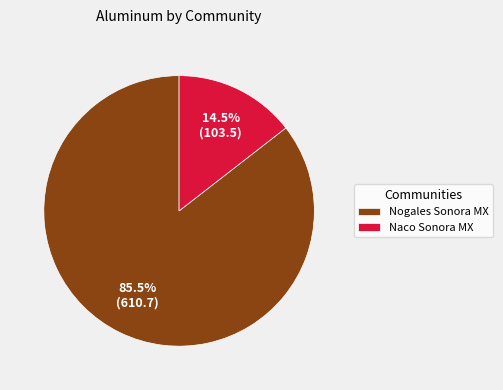

Which category has the smallest portion of the pie?

Naco Sonora MX